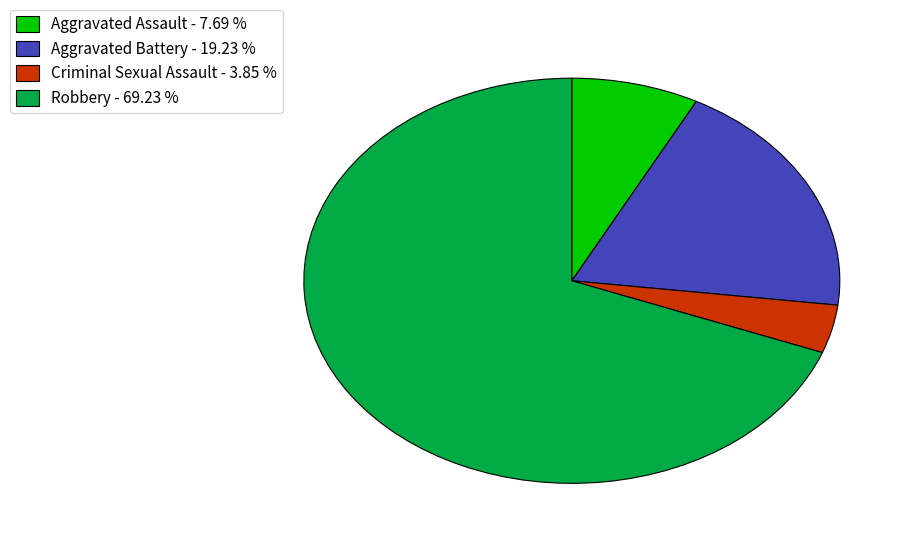

Rank the categories by value from highest to lowest.

Robbery, Aggravated Battery, Aggravated Assault, Criminal Sexual Assault